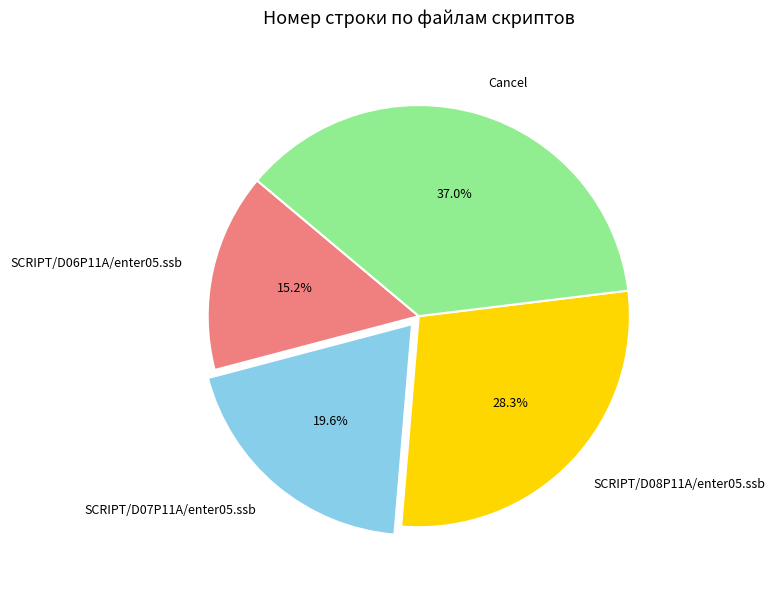

What percentage is NOT represented by SCRIPT/D06P11A/enter05.ssb?

84.8%